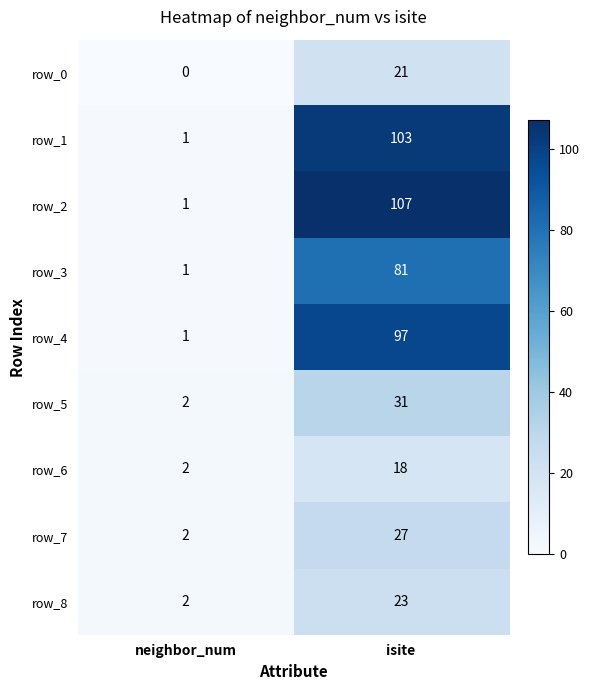

At isite, list the series in order from smallest to largest.

row_6, row_0, row_8, row_7, row_5, row_3, row_4, row_1, row_2